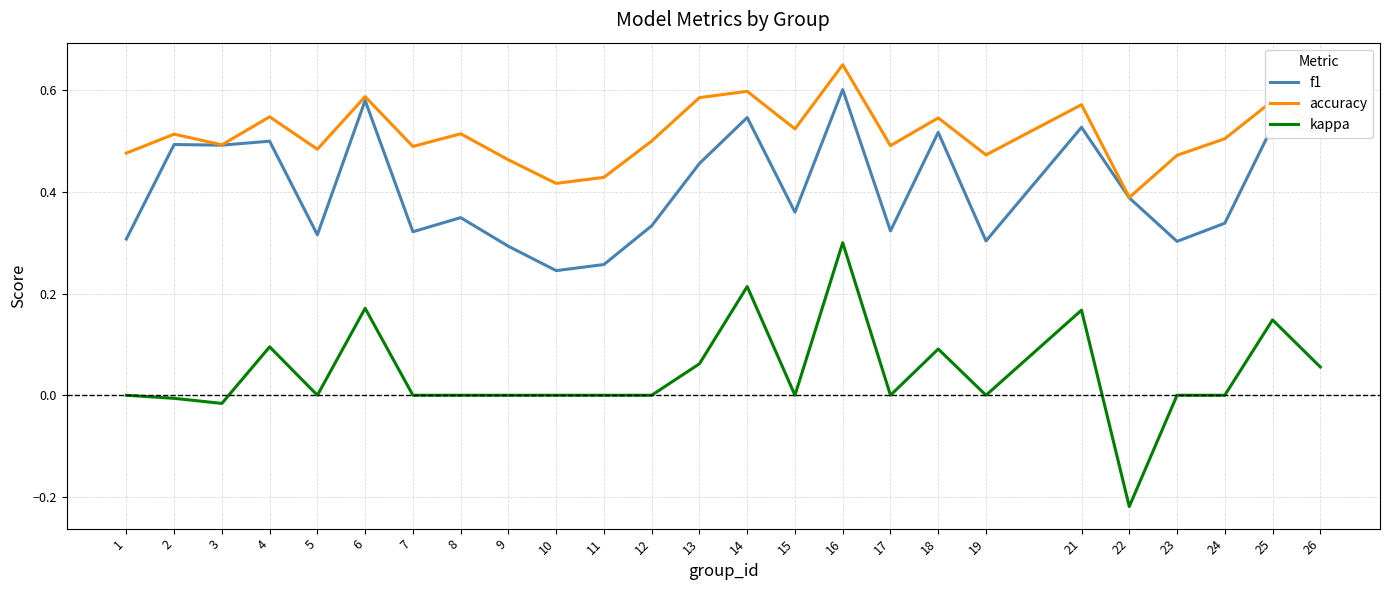

List the series in order of their overall mean, lowest first.

kappa, f1, accuracy